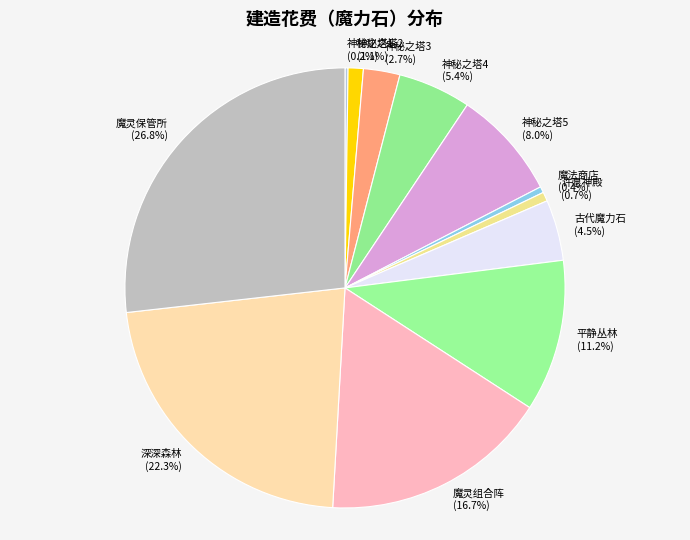

The 魔法商店 slice represents 0% of the pie. True or false?

True